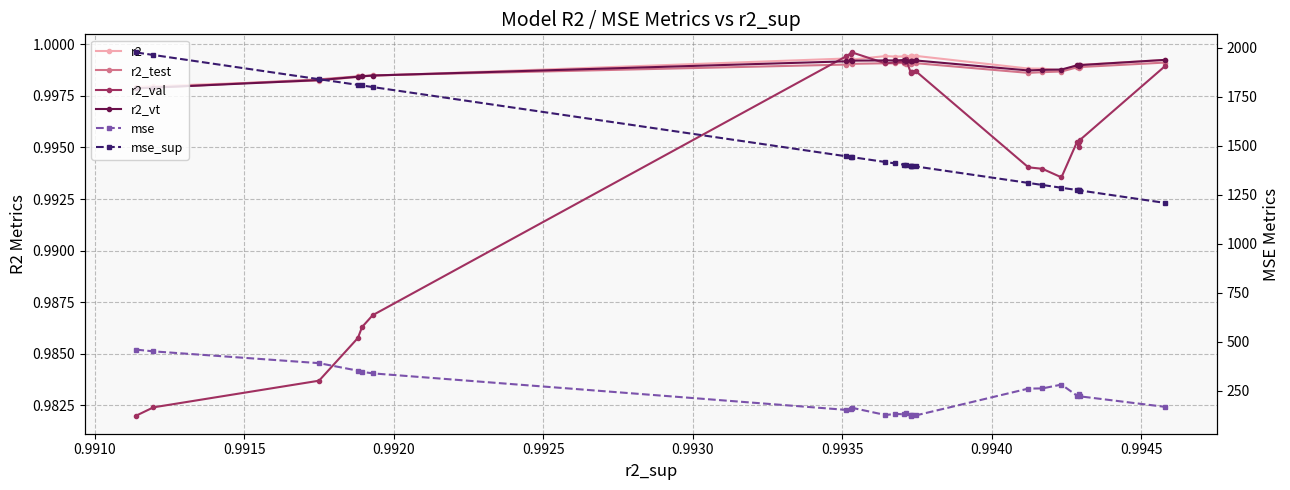

True or false: r2 and mse_sup cross at least once.

False